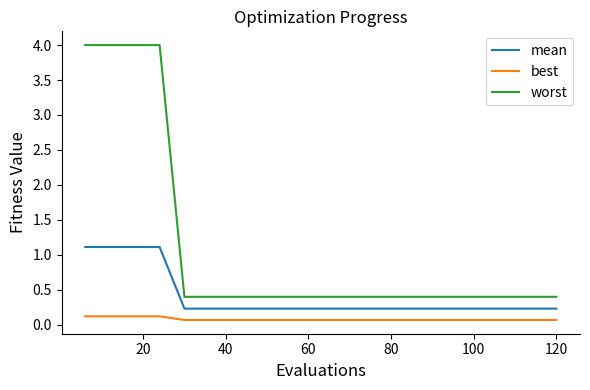

How many lines are shown in the chart?

3